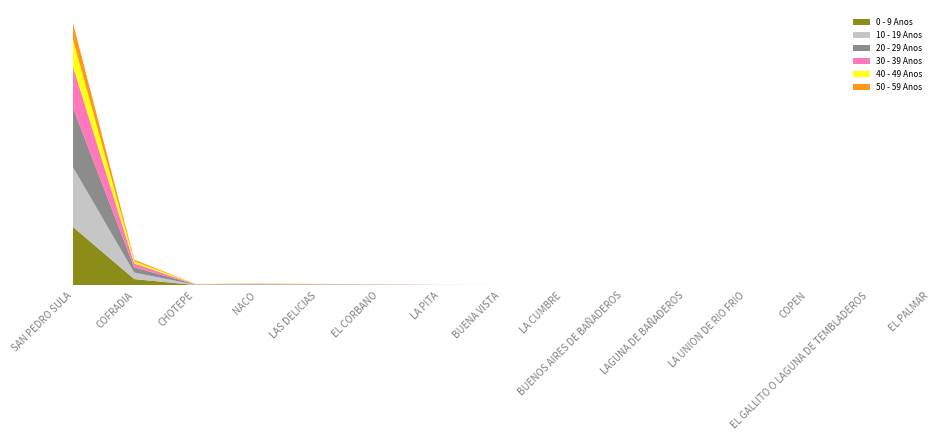

Reading left to right, extract all data points from this chart.

0 - 9 Anos: SAN PEDRO SULA=125735	COFRADIA=13778	CHOTEPE=914	NACO=920	LAS DELICIAS=1167	EL CORBANO=708	LA PITA=378	BUENA VISTA=354	LA CUMBRE=210	BUENOS AIRES DE BAÑADEROS=83	LAGUNA DE BAÑADEROS=175	LA UNION DE RIO FRIO=58	COPEN=118	EL GALLITO O LAGUNA DE TEMBLADEROS=203	EL PALMAR=101
10 - 19 Anos: SAN PEDRO SULA=128315	COFRADIA=14012	CHOTEPE=872	NACO=988	LAS DELICIAS=1075	EL CORBANO=590	LA PITA=349	BUENA VISTA=260	LA CUMBRE=191	BUENOS AIRES DE BAÑADEROS=86	LAGUNA DE BAÑADEROS=177	LA UNION DE RIO FRIO=77	COPEN=195	EL GALLITO O LAGUNA DE TEMBLADEROS=154	EL PALMAR=76
20 - 29 Anos: SAN PEDRO SULA=127877	COFRADIA=11155	CHOTEPE=623	NACO=1097	LAS DELICIAS=514	EL CORBANO=449	LA PITA=228	BUENA VISTA=190	LA CUMBRE=157	BUENOS AIRES DE BAÑADEROS=103	LAGUNA DE BAÑADEROS=110	LA UNION DE RIO FRIO=41	COPEN=120	EL GALLITO O LAGUNA DE TEMBLADEROS=97	EL PALMAR=55
30 - 39 Anos: SAN PEDRO SULA=88567	COFRADIA=8316	CHOTEPE=483	NACO=673	LAS DELICIAS=354	EL CORBANO=359	LA PITA=179	BUENA VISTA=126	LA CUMBRE=153	BUENOS AIRES DE BAÑADEROS=44	LAGUNA DE BAÑADEROS=87	LA UNION DE RIO FRIO=37	COPEN=113	EL GALLITO O LAGUNA DE TEMBLADEROS=70	EL PALMAR=38
40 - 49 Anos: SAN PEDRO SULA=57767	COFRADIA=4988	CHOTEPE=319	NACO=363	LAS DELICIAS=279	EL CORBANO=190	LA PITA=106	BUENA VISTA=98	LA CUMBRE=92	BUENOS AIRES DE BAÑADEROS=36	LAGUNA DE BAÑADEROS=56	LA UNION DE RIO FRIO=26	COPEN=71	EL GALLITO O LAGUNA DE TEMBLADEROS=54	EL PALMAR=26
50 - 59 Anos: SAN PEDRO SULA=35712	COFRADIA=3140	CHOTEPE=207	NACO=314	LAS DELICIAS=153	EL CORBANO=127	LA PITA=63	BUENA VISTA=77	LA CUMBRE=71	BUENOS AIRES DE BAÑADEROS=23	LAGUNA DE BAÑADEROS=34	LA UNION DE RIO FRIO=15	COPEN=46	EL GALLITO O LAGUNA DE TEMBLADEROS=34	EL PALMAR=15